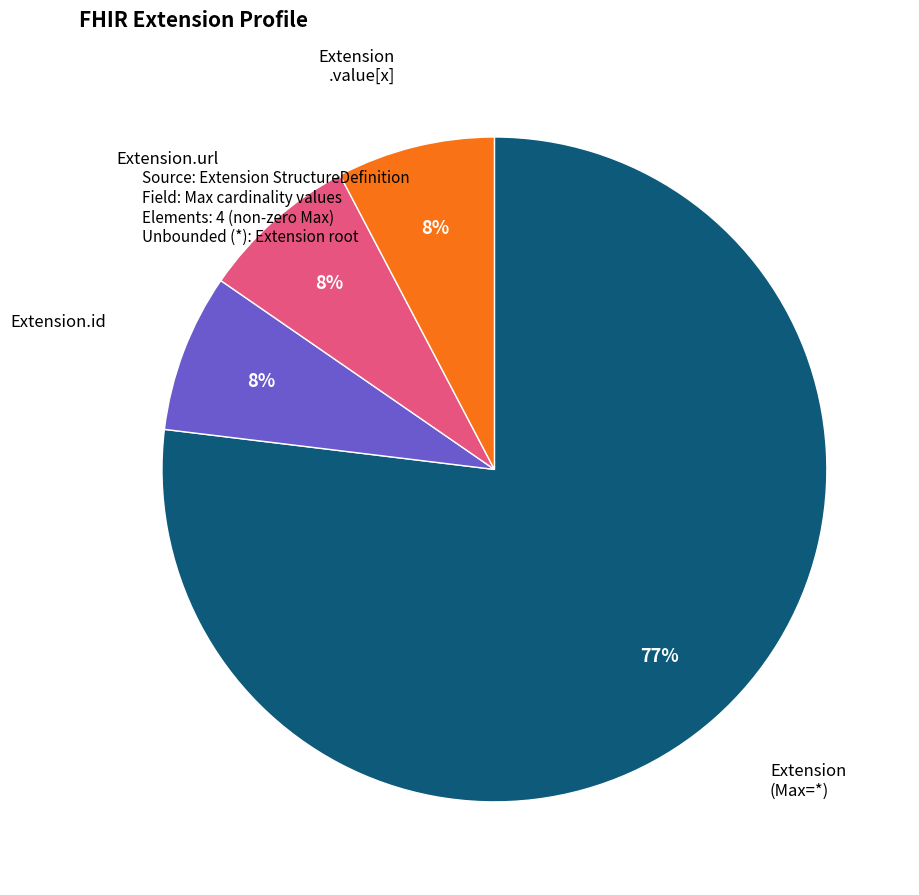

To the nearest percent, what is the average slice percentage?

25%